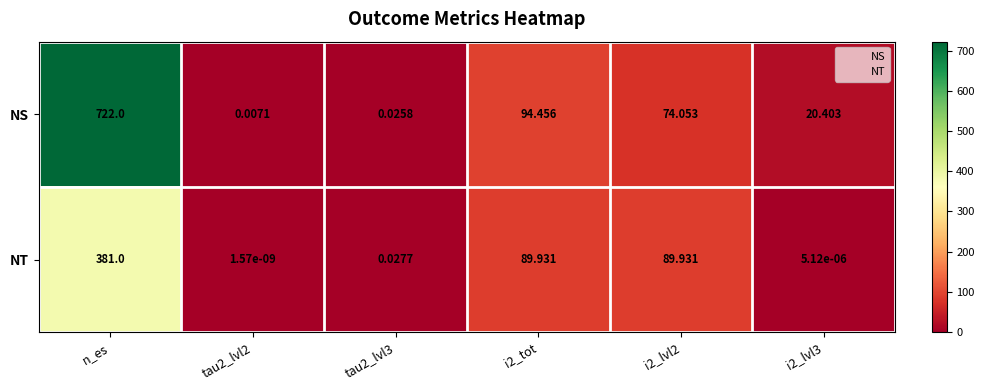

Between n_es and tau2_lvl3, which series saw the biggest shift?

NS